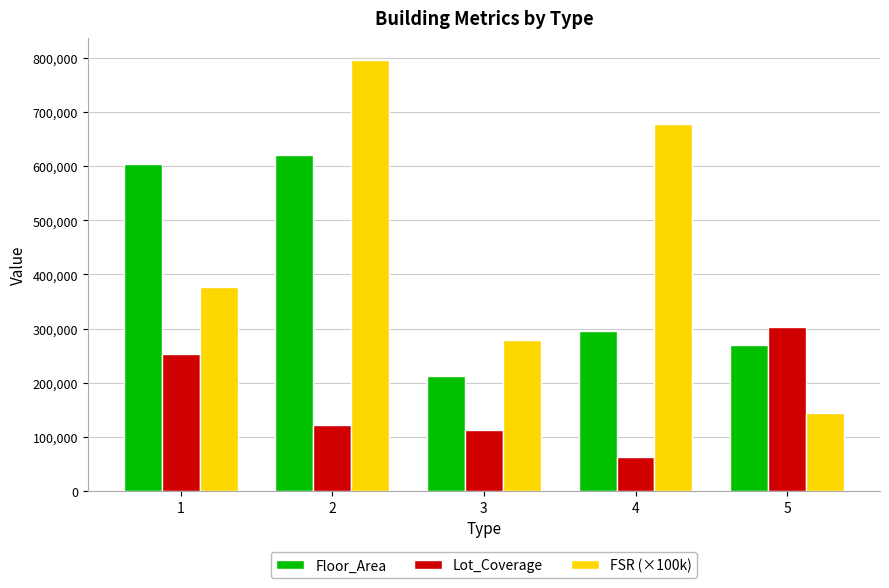

What is the difference between the maximum and minimum values in the Floor_Area series?

408879.0